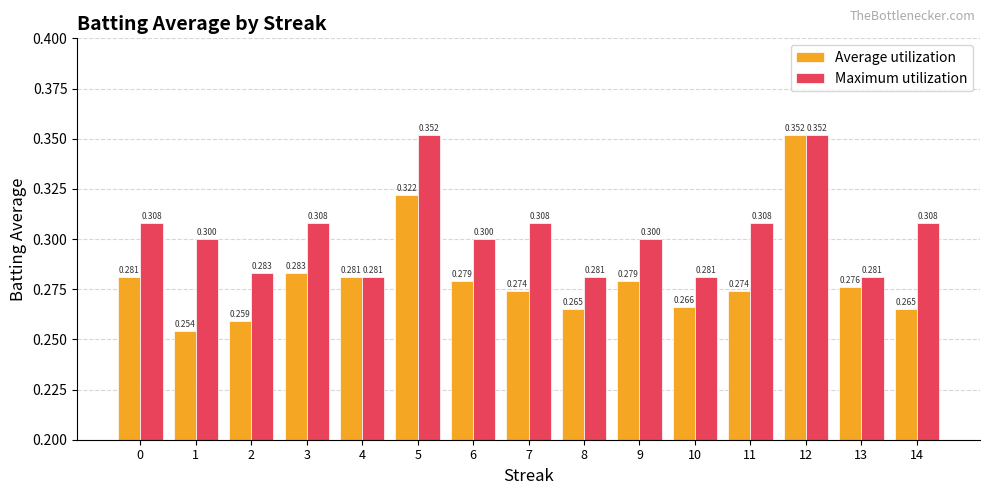

How many groups of bars are there?

15